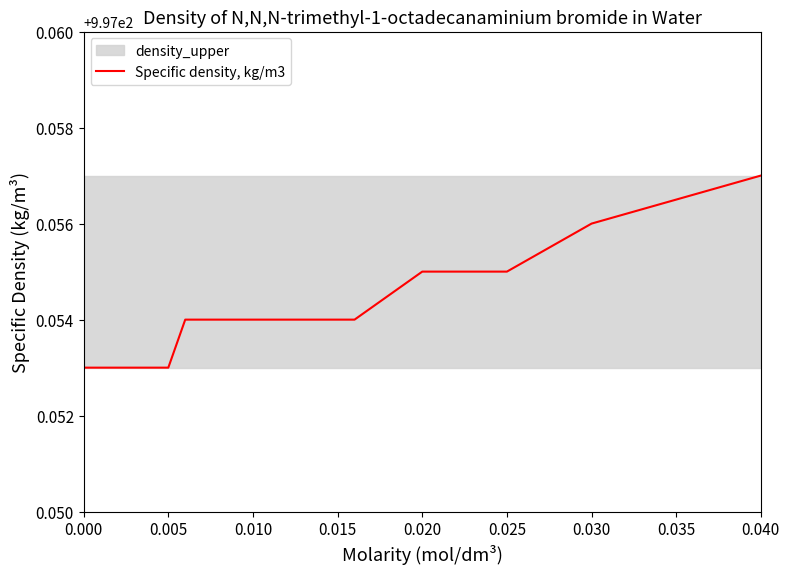

Count the number of categories in the chart.

15